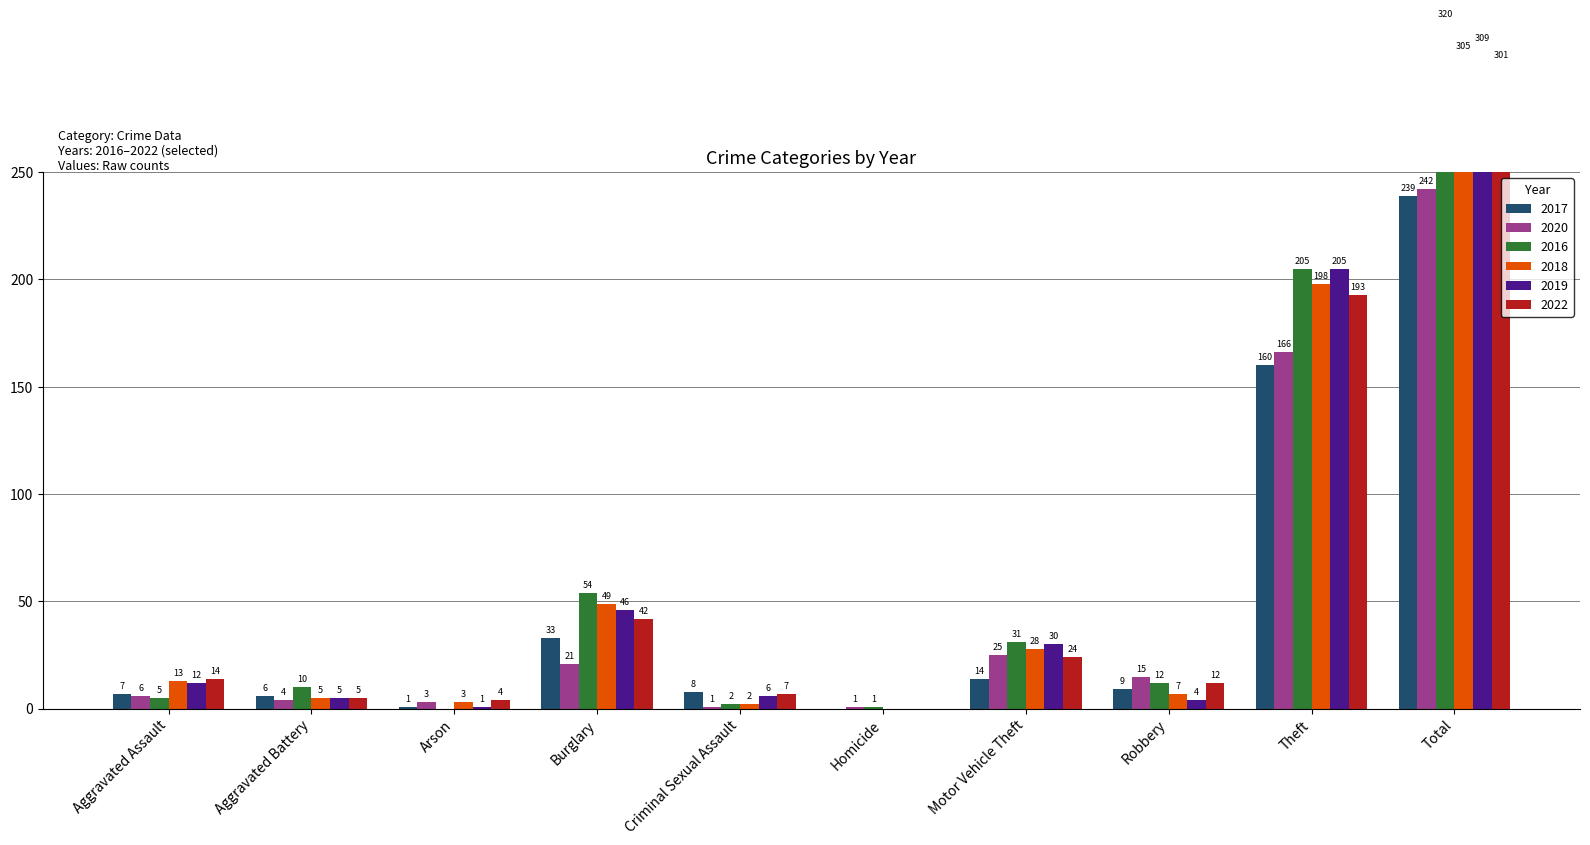

Which series has the largest total across all categories?

2016